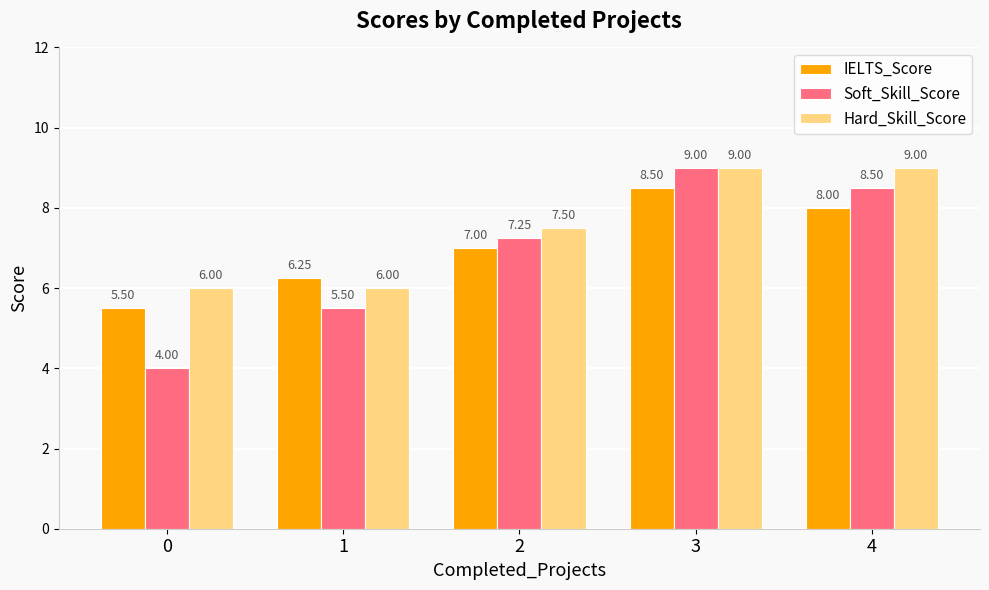

What is the value of the Soft_Skill_Score bar at the 5th from the left?

8.5